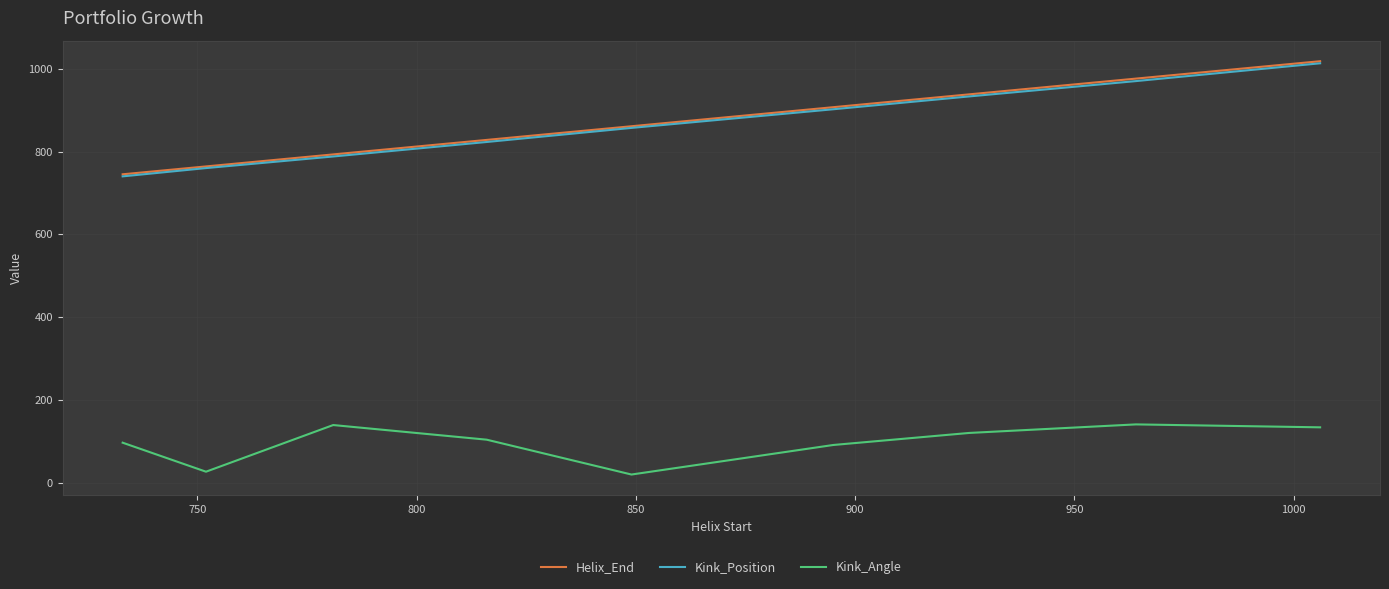

What is the highest value of the Kink_Position series?

1013.0